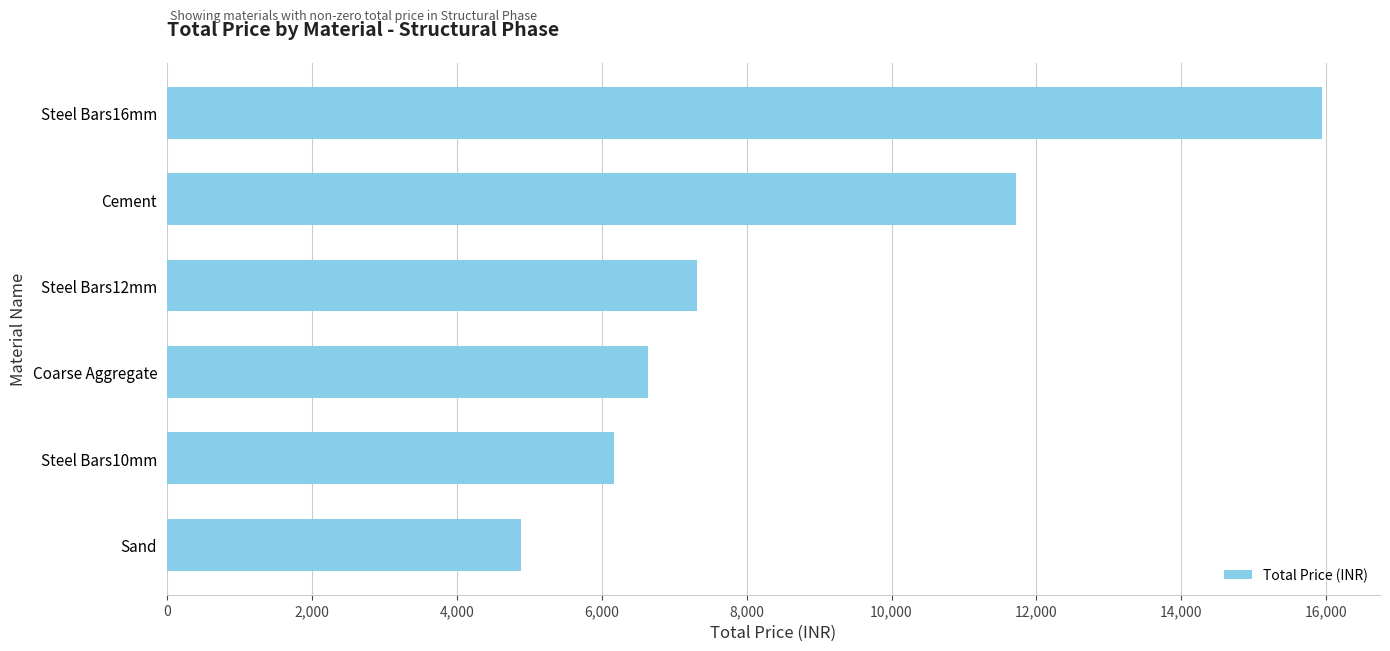

How many bars are there in total?

6